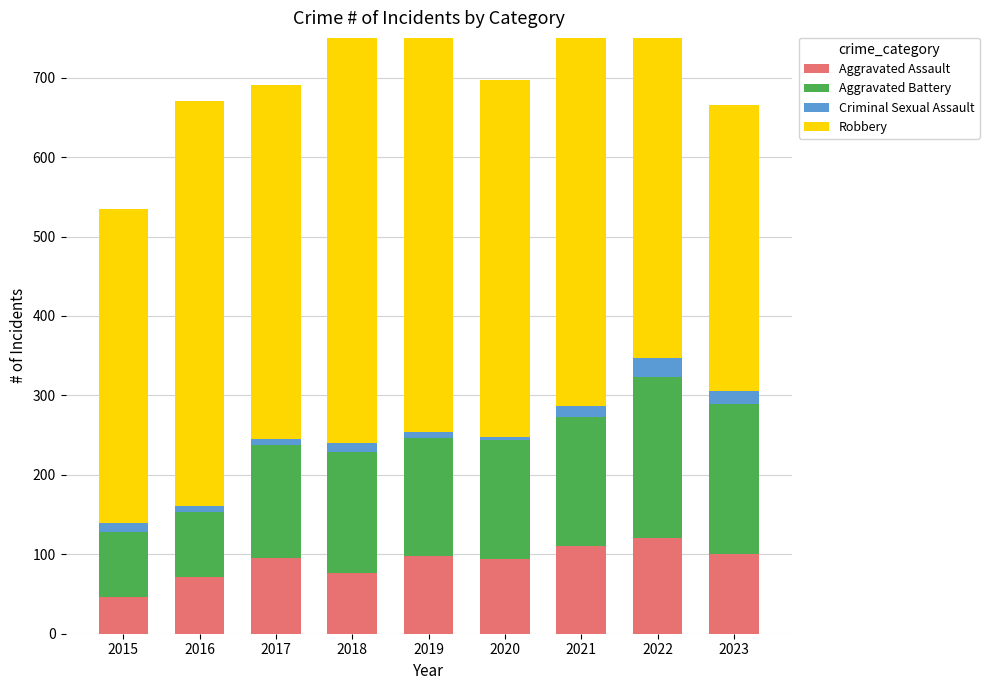

What is the value of the Criminal Sexual Assault bar at the 9th from the left?

16